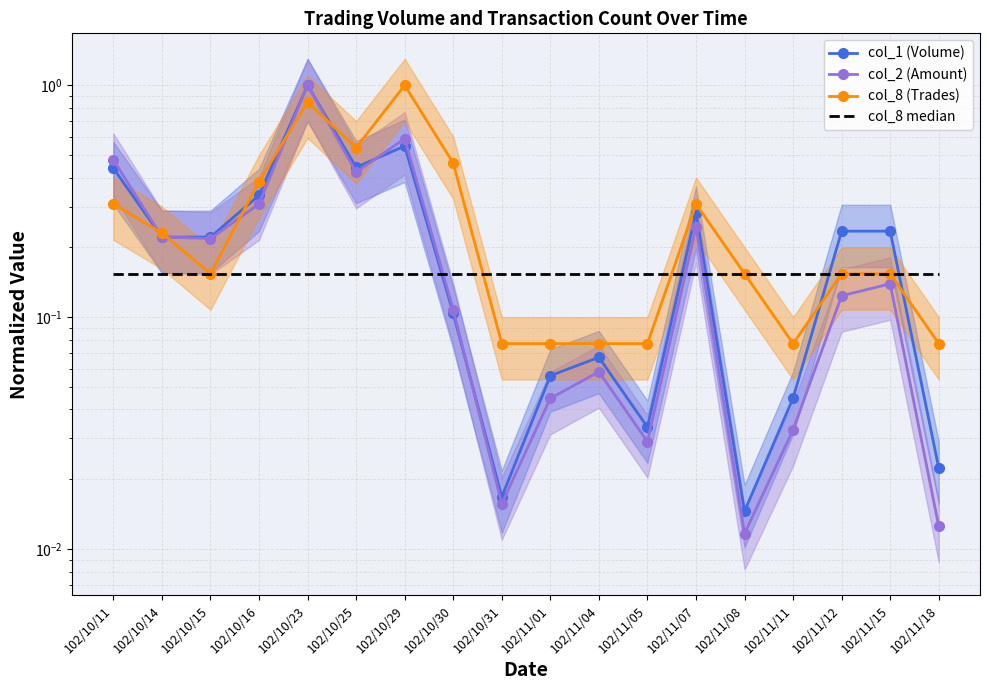

What are all the series names shown in the legend?

col_1 (Volume), col_2 (Amount), col_8 (Trades), col_8 median